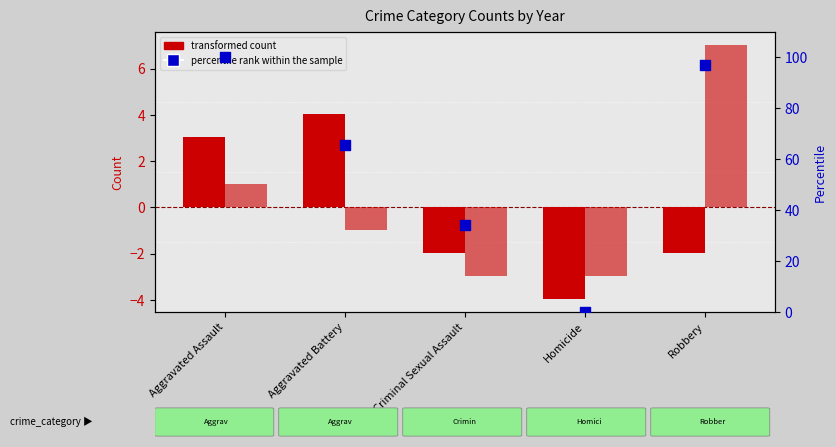

At which category is the sum across all series the highest?

Aggravated Assault